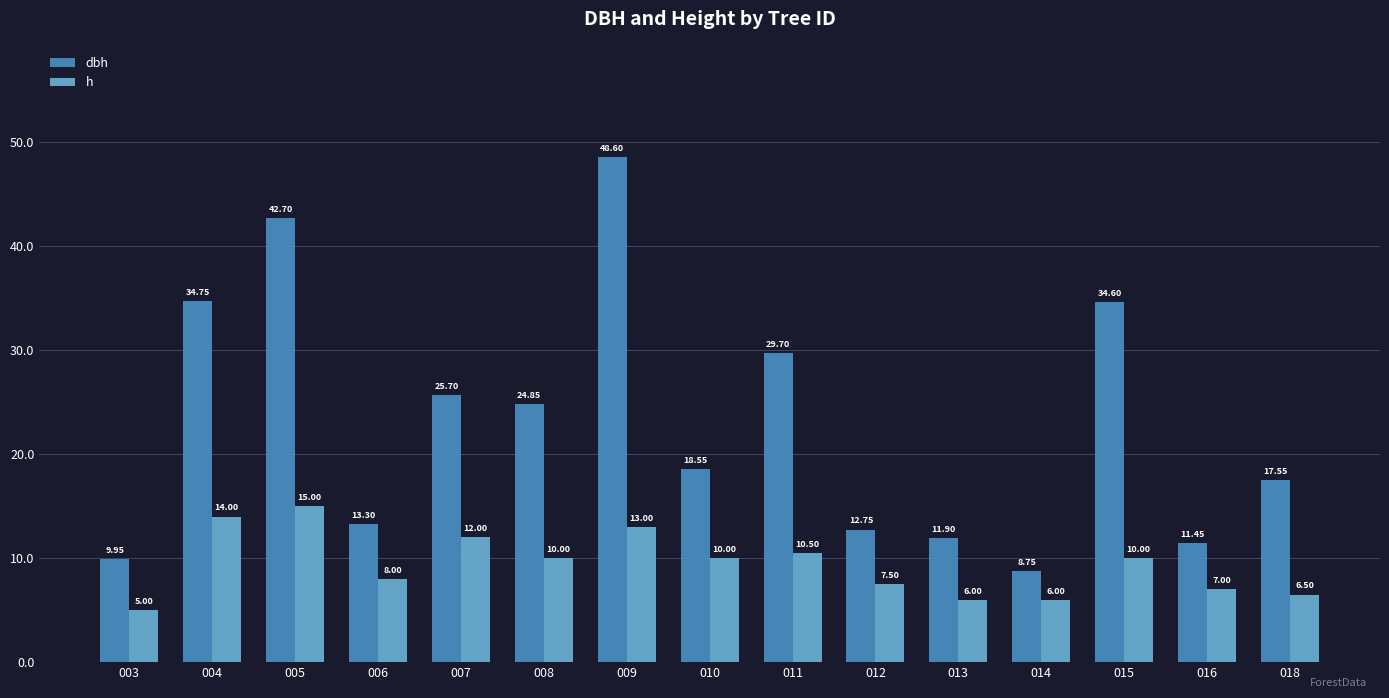

How many bars are there in total?

30